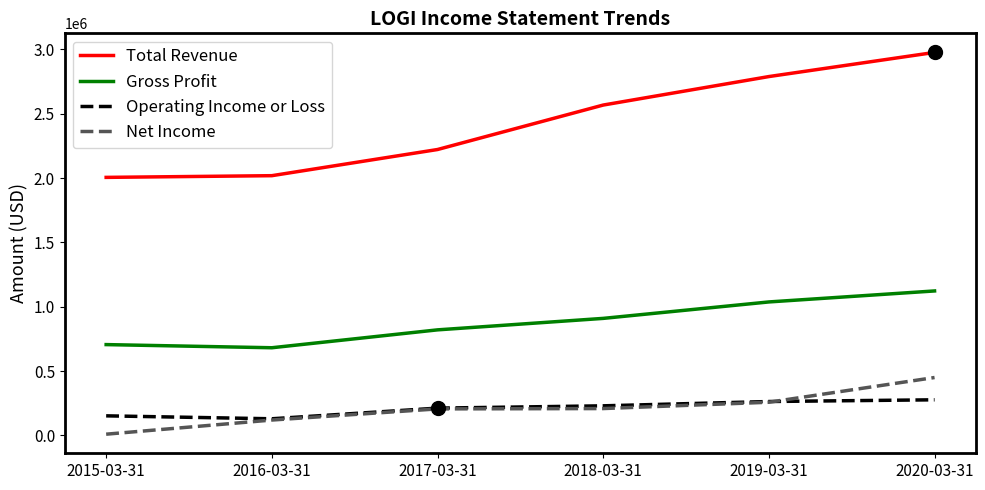

What is the average value of the Gross Profit series?

879183